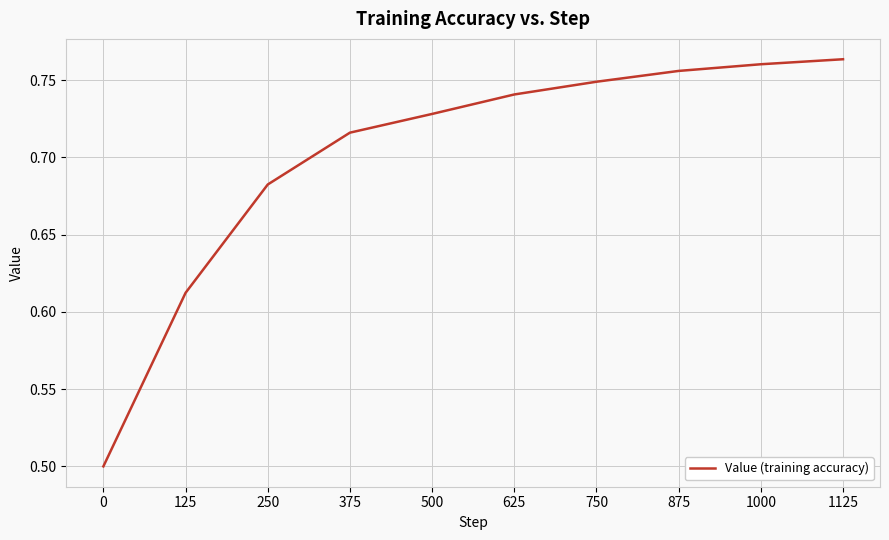

List the labels in order of value, smallest first.

0, 125, 250, 375, 500, 625, 750, 875, 1000, 1125